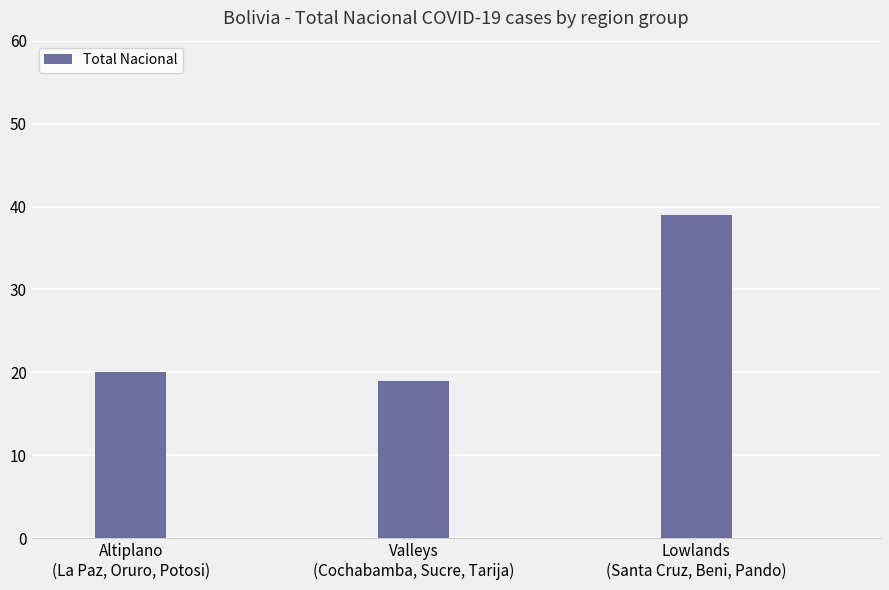

List the labels in order of value, largest first.

Lowlands
(Santa Cruz, Beni, Pando), Altiplano
(La Paz, Oruro, Potosi), Valleys
(Cochabamba, Sucre, Tarija)